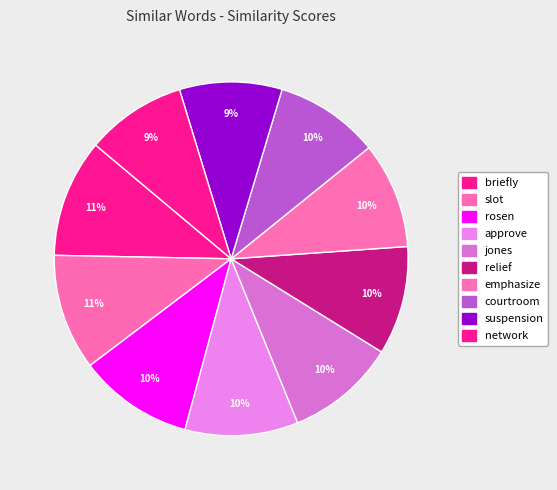

What is the total percentage of briefly and network?

20.0%